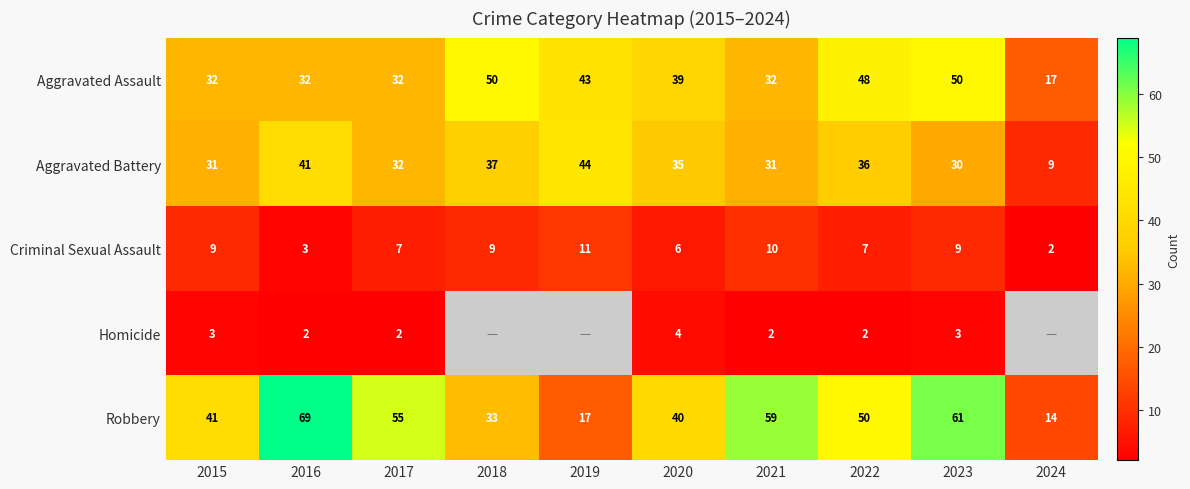

Read the Robbery value at 2020, to the nearest 10.

40